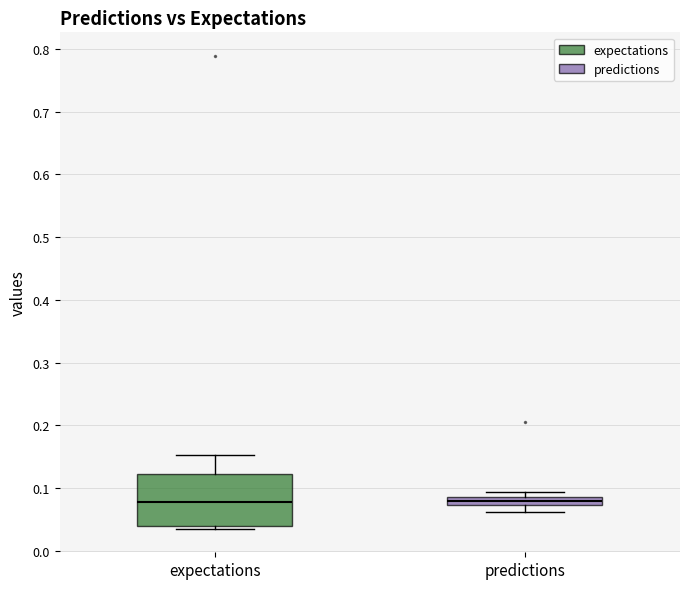

Where does the median line of the box for expectations sit on the y-axis? The values are not printed on the chart, so give them approximately, as read against the axis.

0.08